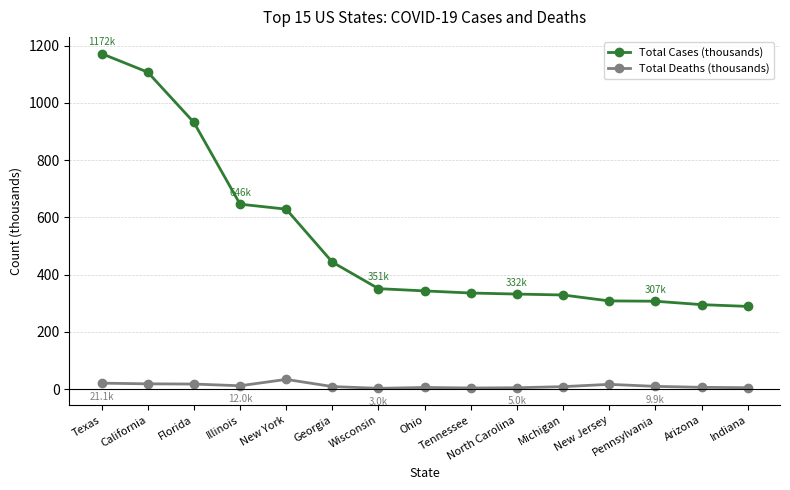

Is it true that Total Cases (thousands) equals 737.8 at California?

False